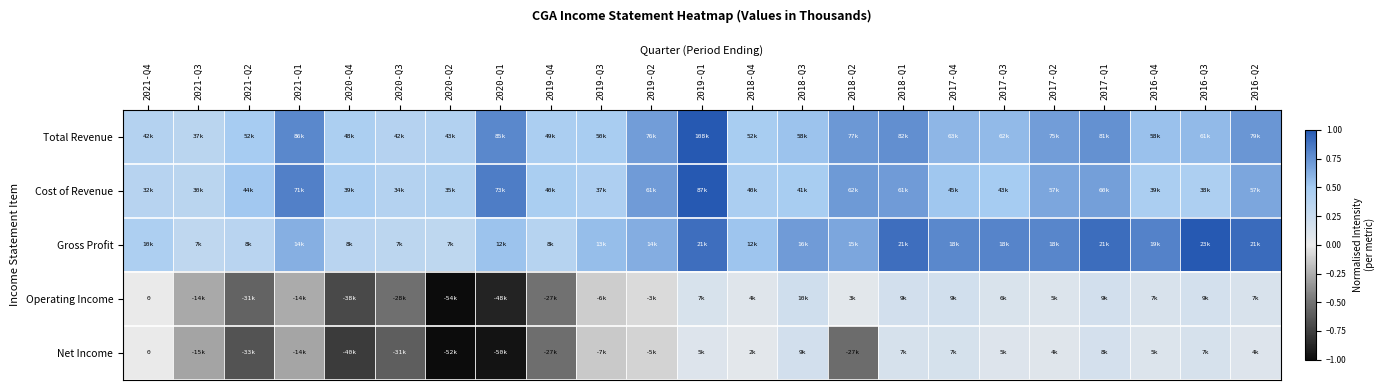

At how many categories does at least one series exceed 0?

23